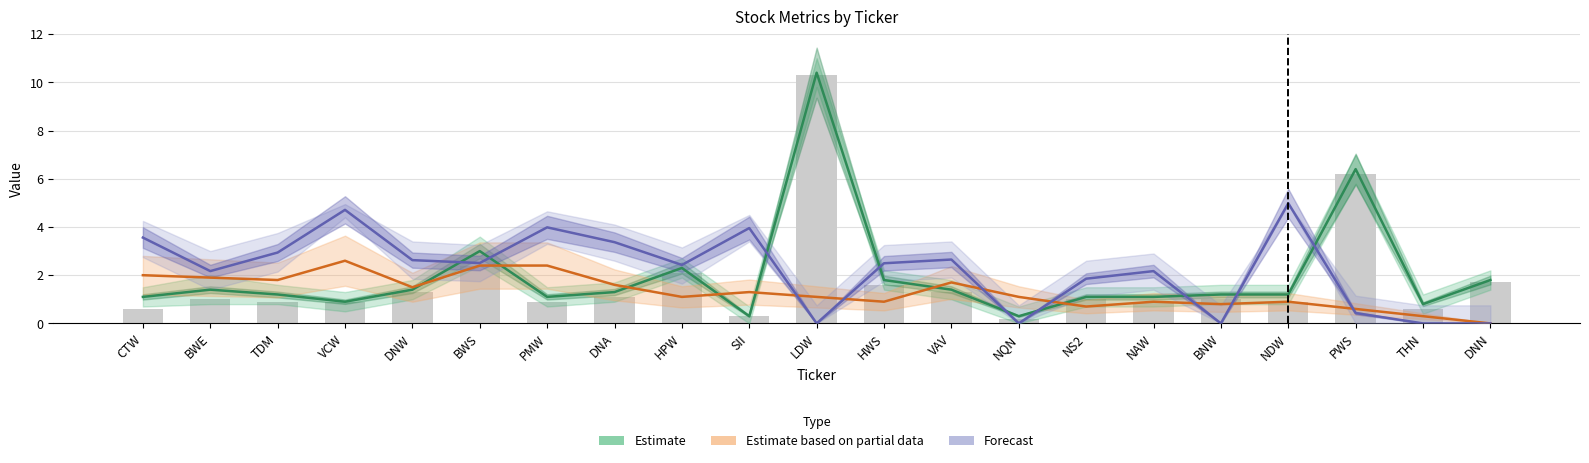

What position from the right is TDM?

19